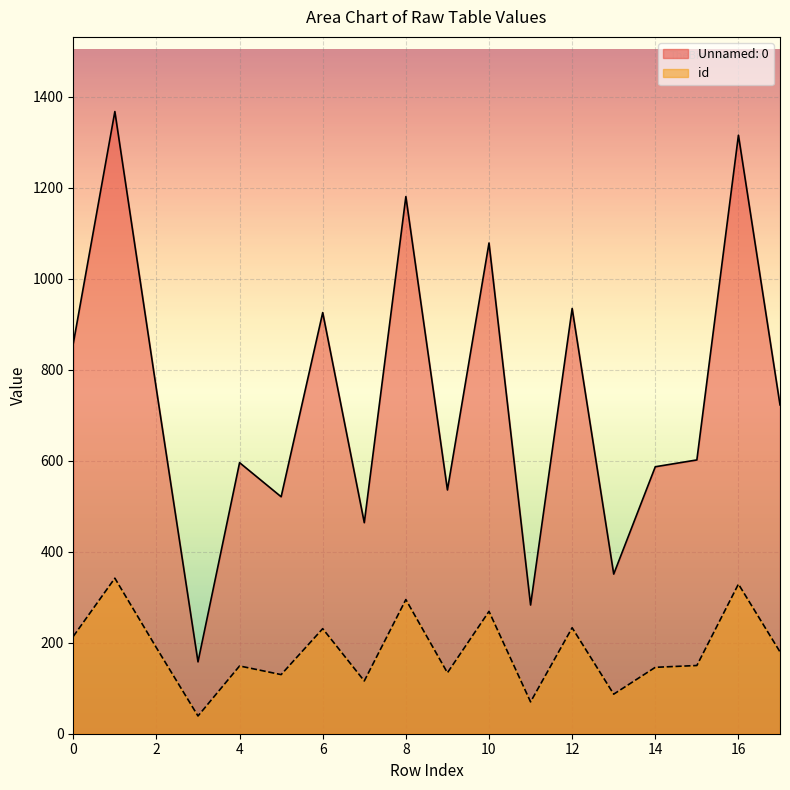

How many values in the Unnamed: 0 series are below 723?

9